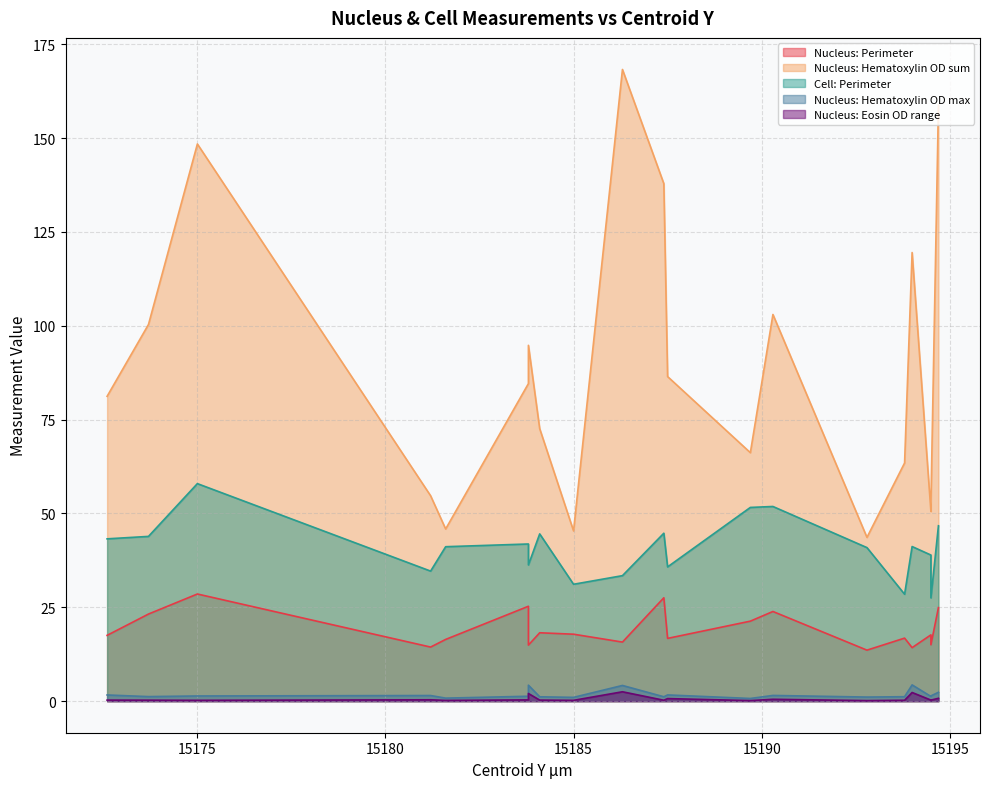

At which label does Nucleus: Hematoxylin OD max first exceed 1?

15172.6